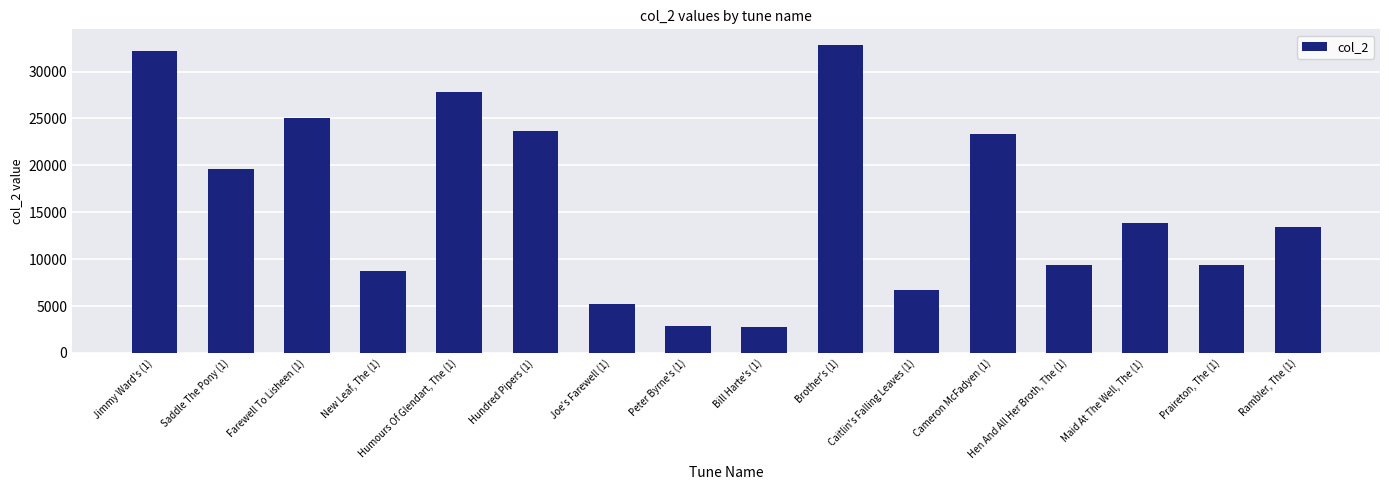

What is the sum of the values at Cameron McFadyen (1) and Brother's (1)?

56184